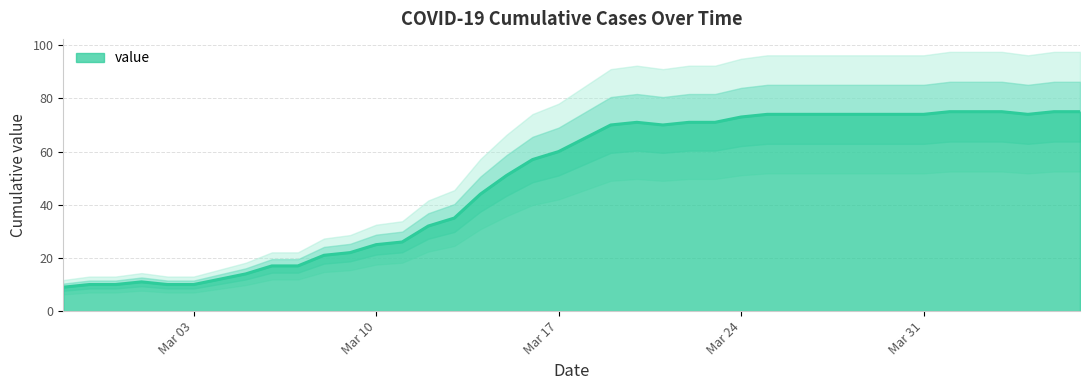

Where is the data nearest to the value 42?

2020-03-14